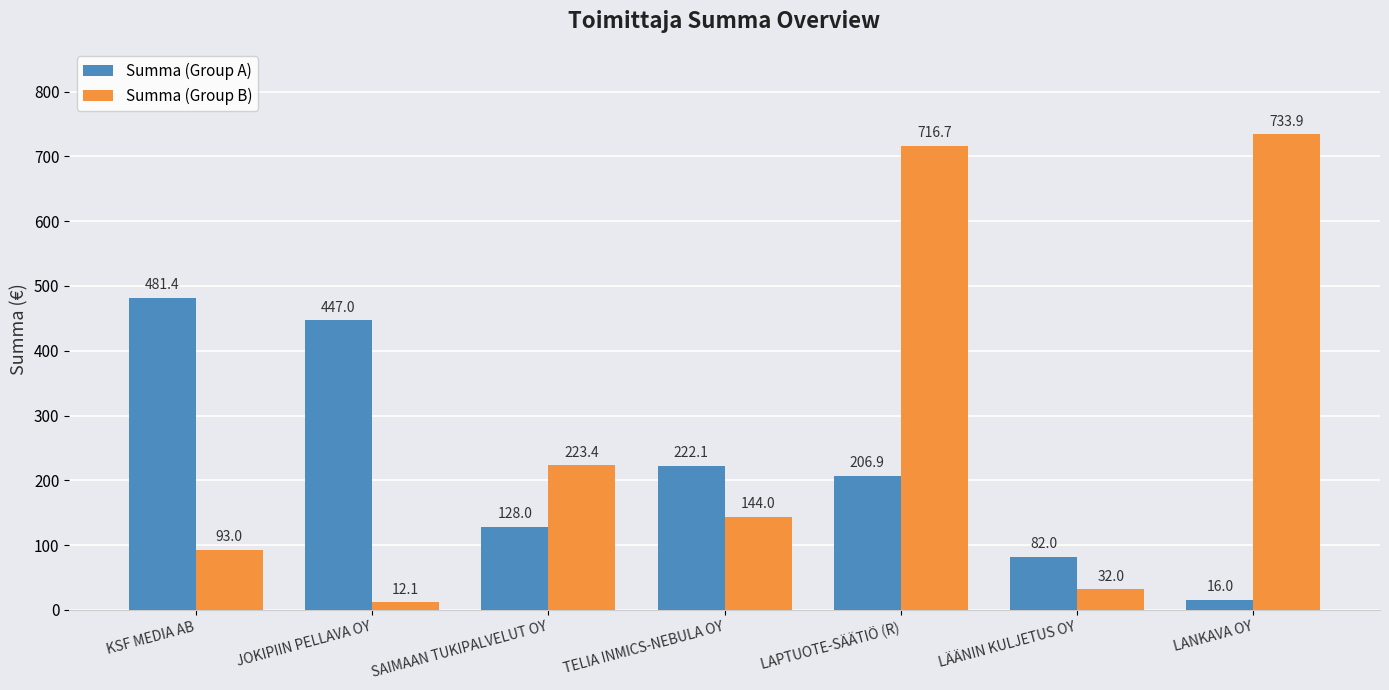

Reading left to right, what are all the values shown in this chart?

Summa (Group A): KSF MEDIA AB=481.4	JOKIPIIN PELLAVA OY=447.0	SAIMAAN TUKIPALVELUT OY=128.0	TELIA INMICS-NEBULA OY=222.1	LAPTUOTE-SÄÄTIÖ (R)=206.9	LÄÄNIN KULJETUS OY=82.0	LANKAVA OY=16.0
Summa (Group B): KSF MEDIA AB=93.0	JOKIPIIN PELLAVA OY=12.1	SAIMAAN TUKIPALVELUT OY=223.4	TELIA INMICS-NEBULA OY=144.0	LAPTUOTE-SÄÄTIÖ (R)=716.7	LÄÄNIN KULJETUS OY=32.0	LANKAVA OY=733.9